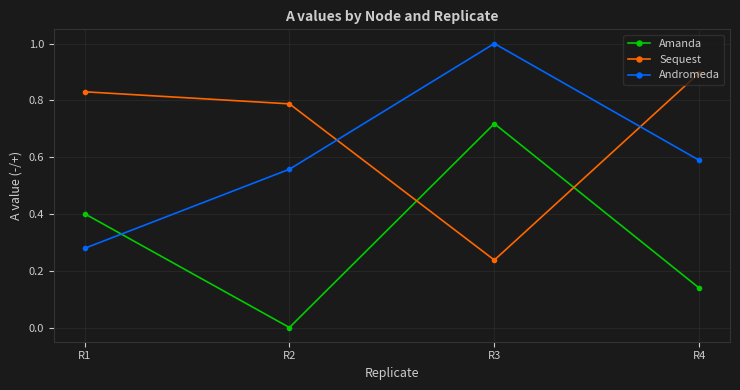

The Amanda series shows 0.4 at R1. True or false?

True